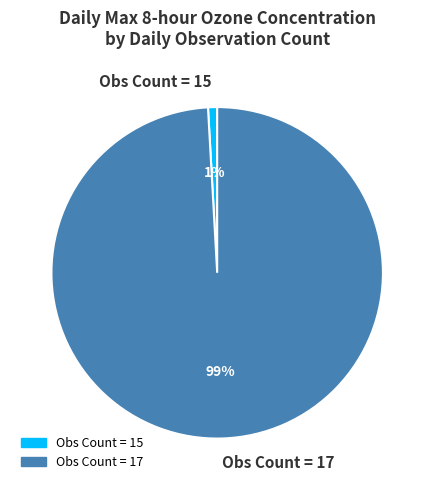

The Obs Count = 15 slice represents 10% of the pie. True or false?

False